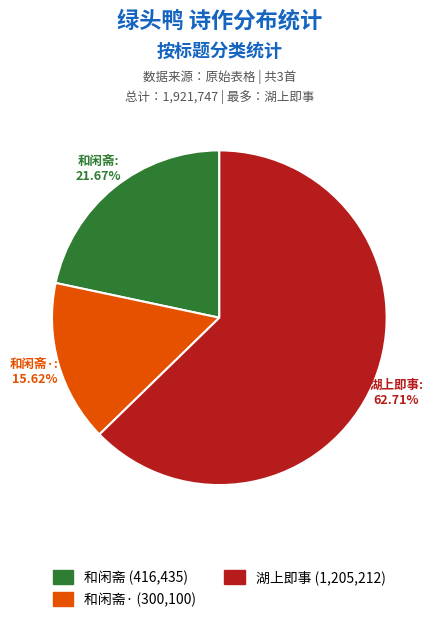

What is the majority slice?

湖上即事 (1,205,212)